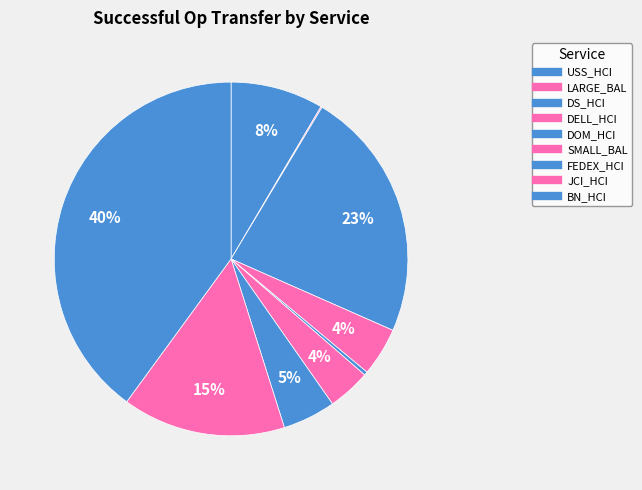

Which category has the biggest portion of the pie?

BN_HCI